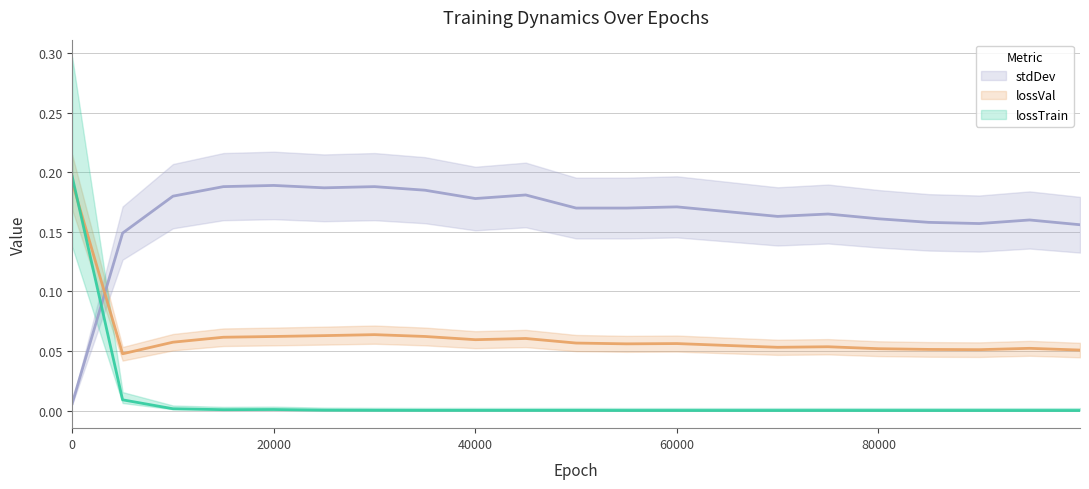

What are all the series names shown in the legend?

lossTrain, lossVal, stdDev